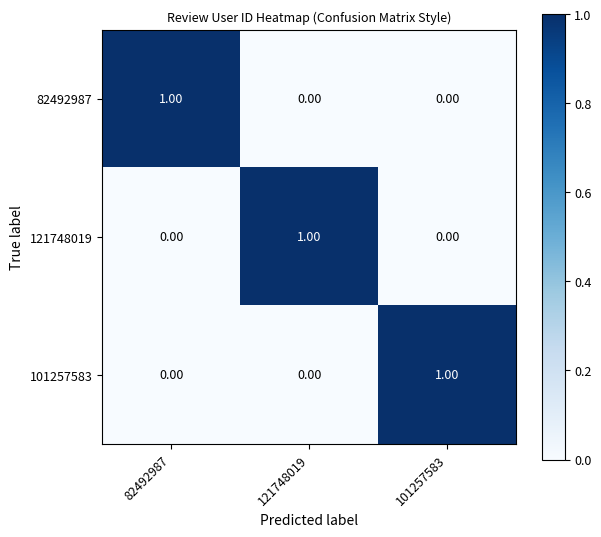

Is the value of 82492987 at 82492987 greater than the value of 101257583 at 121748019?

Yes